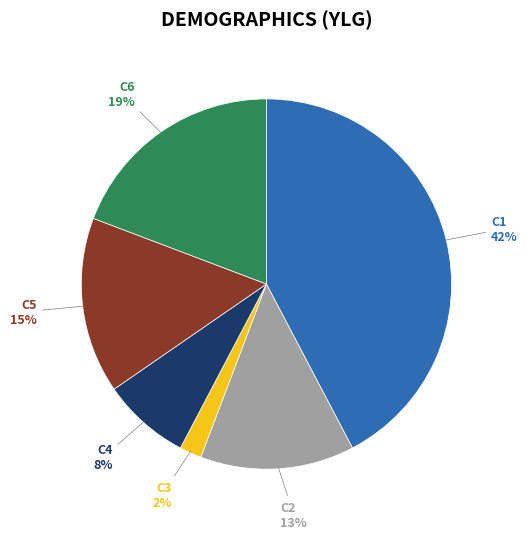

Is there any slice that represents more than half of the pie?

No